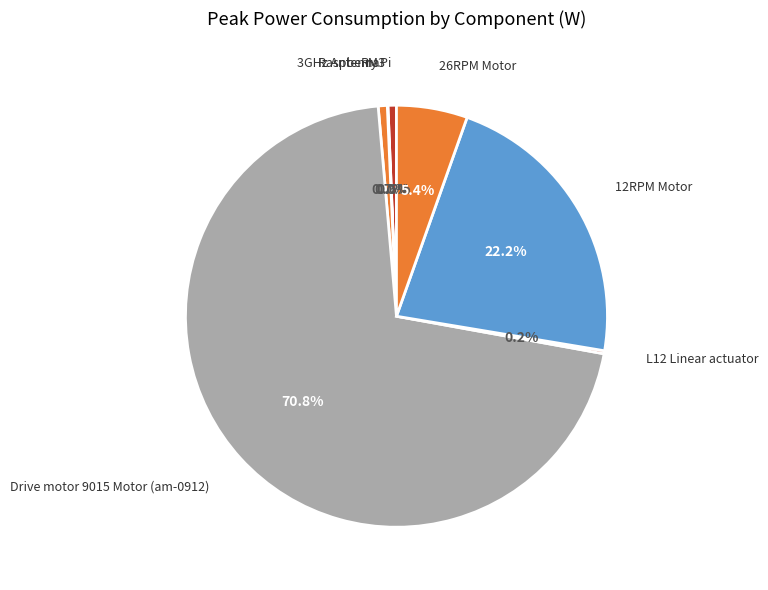

What is the largest slice in the pie chart?

Drive motor 9015 Motor (am-0912)